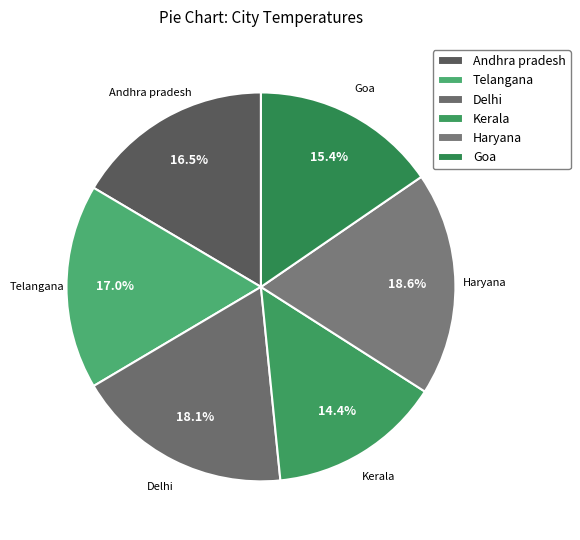

Rank the categories by value from highest to lowest.

Haryana, Delhi, Telangana, Andhra pradesh, Goa, Kerala